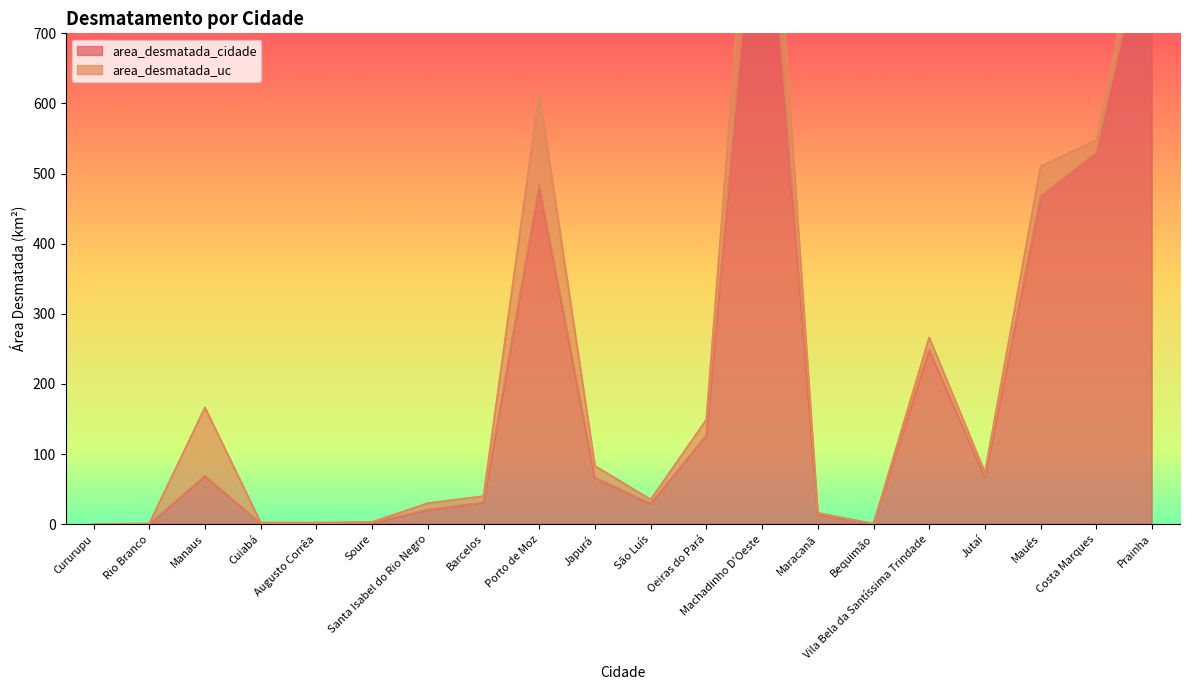

Which has a higher value, Vila Bela da Santíssima Trindade or São Luís?

Vila Bela da Santíssima Trindade